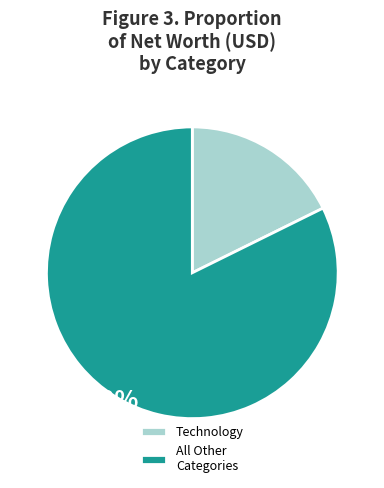

Which category accounts for the majority?

All Other Categories